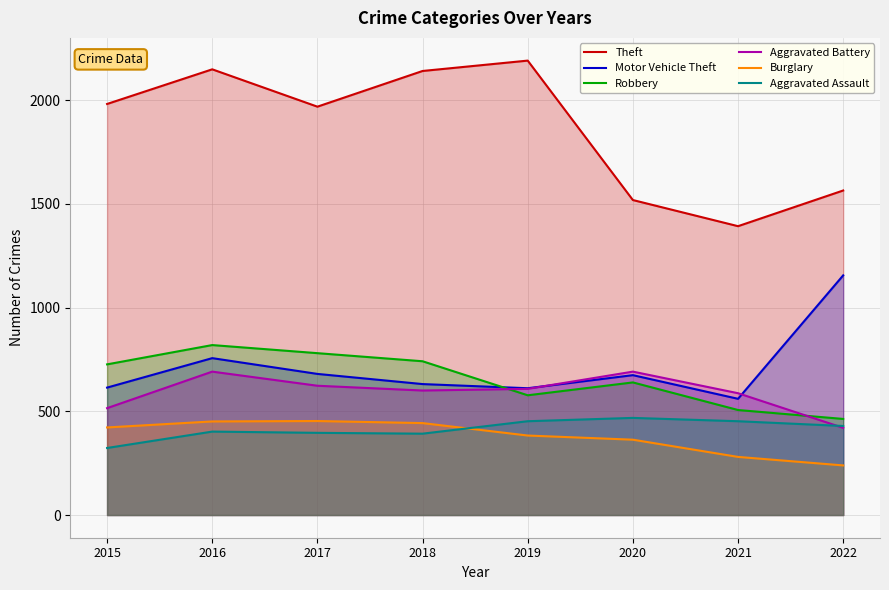

Which series has the largest total across all categories?

Theft